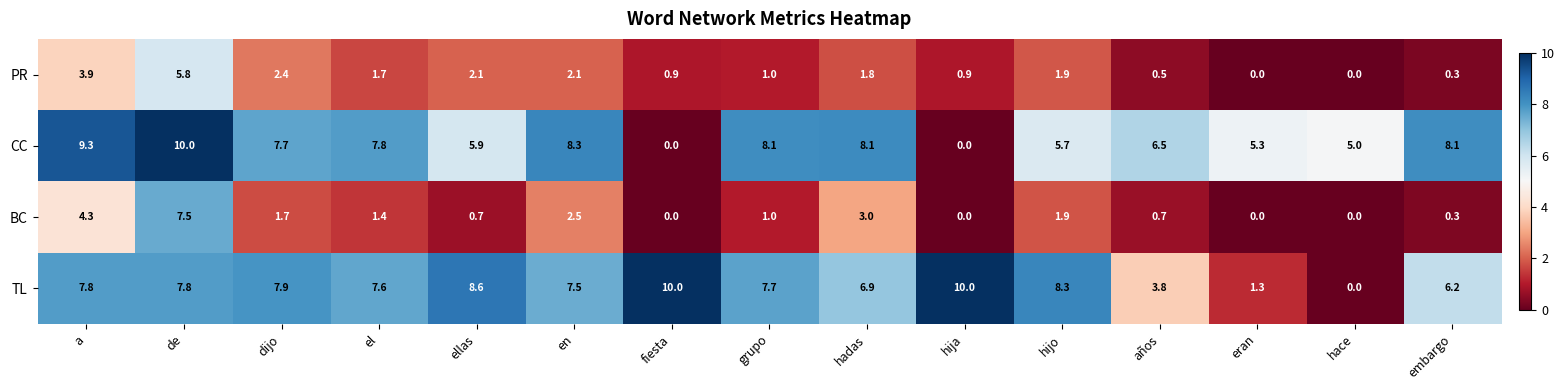

Between de and años, which series saw the biggest shift?

BC